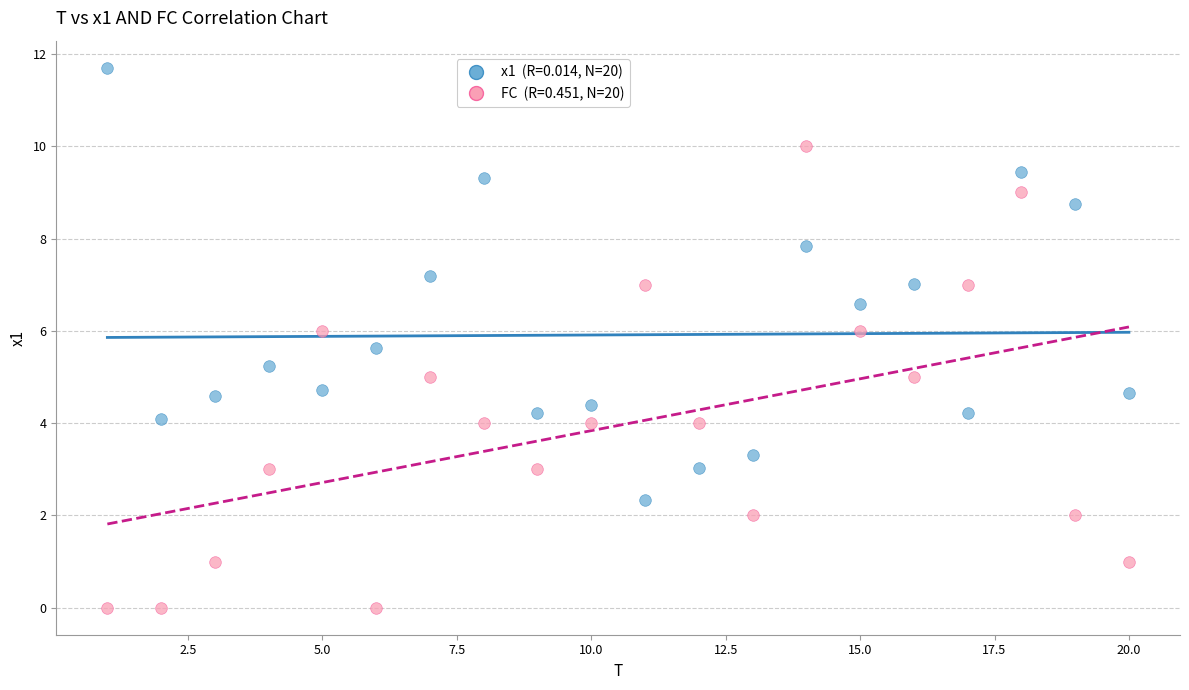

Across all data points, what is the range of X values (max minus min)?

19.0